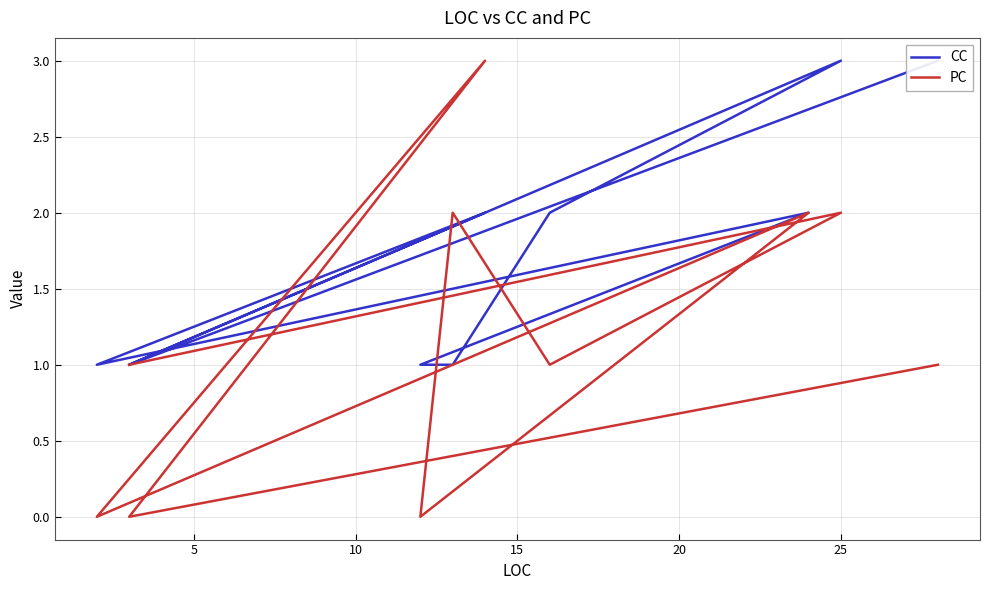

Does the chart display data point markers on the line(s)?

No